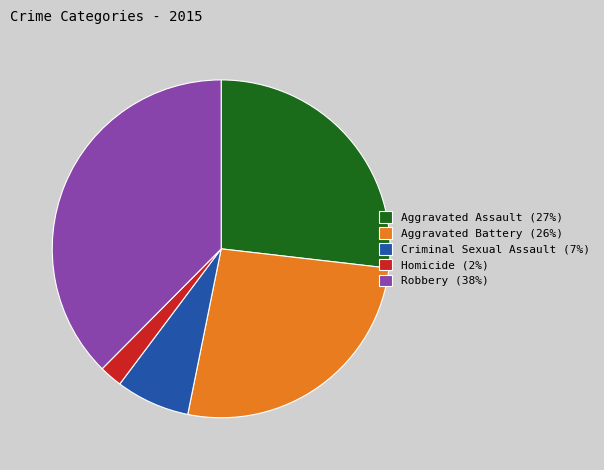

Is there any slice that represents more than half of the pie?

No